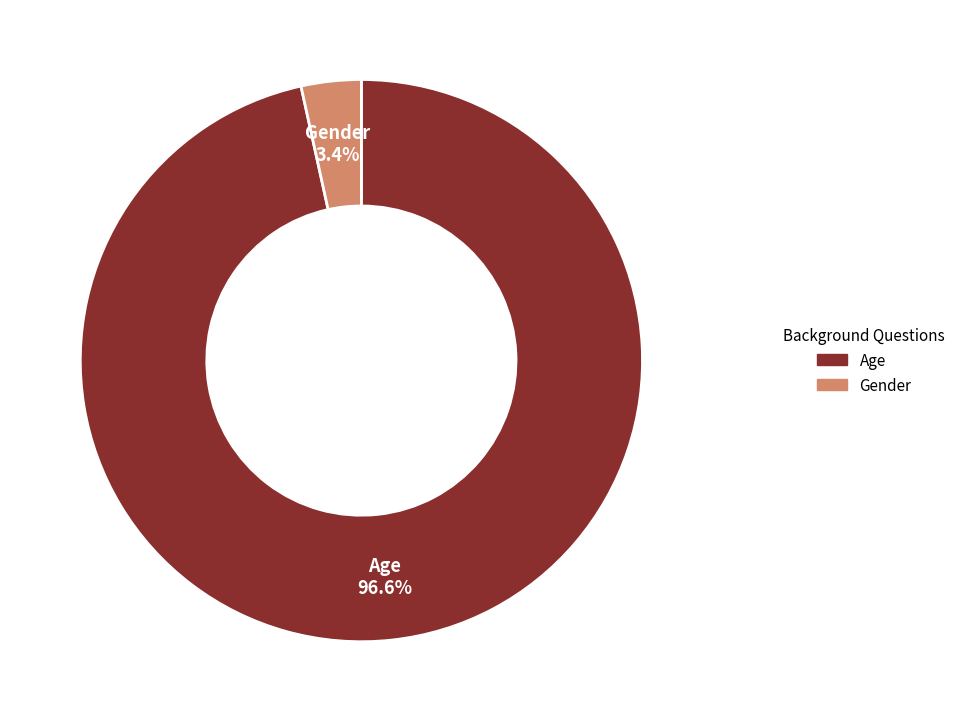

Which slice is the largest?

Age